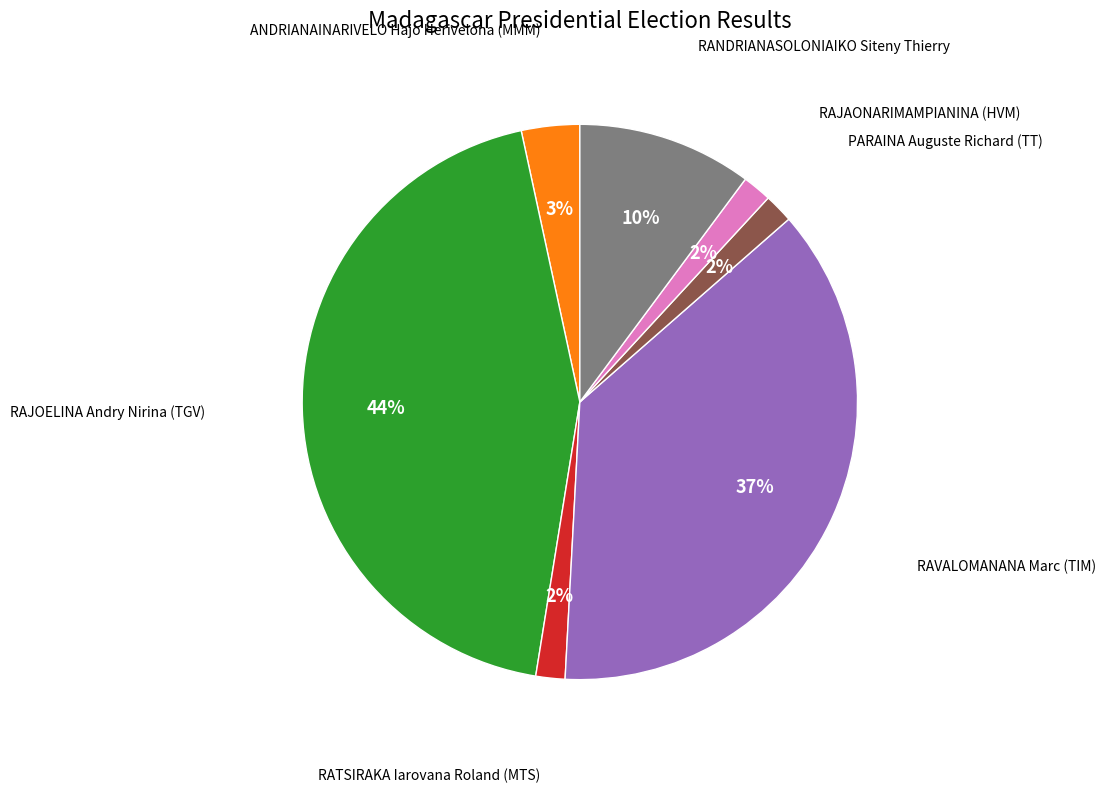

Does any single category account for the majority?

No